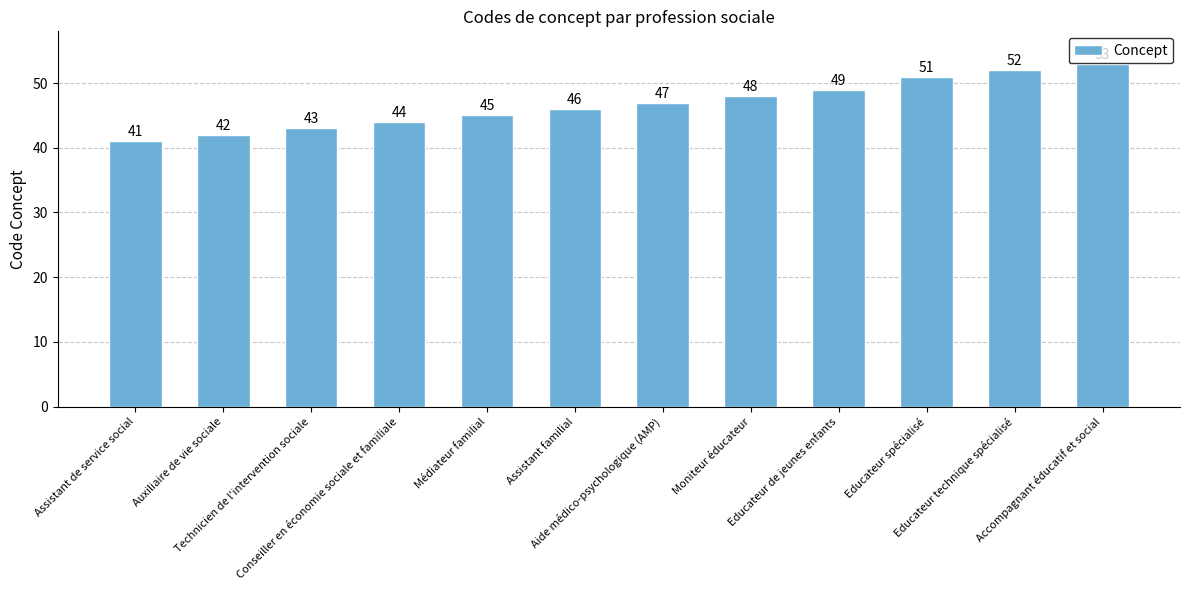

What is the difference between the maximum and minimum values?

12